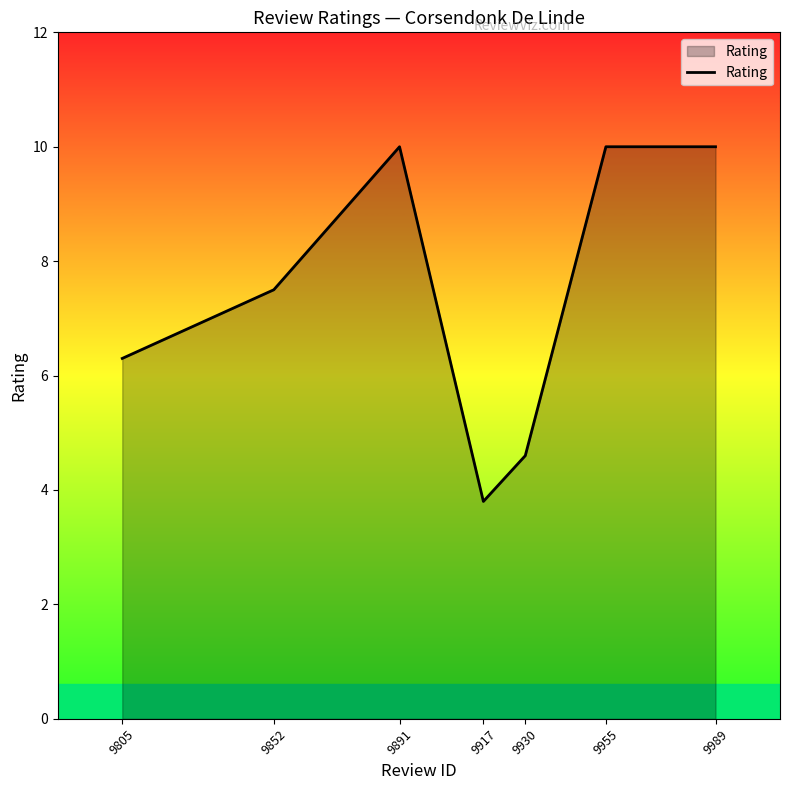

Reading right to left, extract all data points from this chart.

10.0	10.0	4.6	3.8	10.0	7.5	6.3